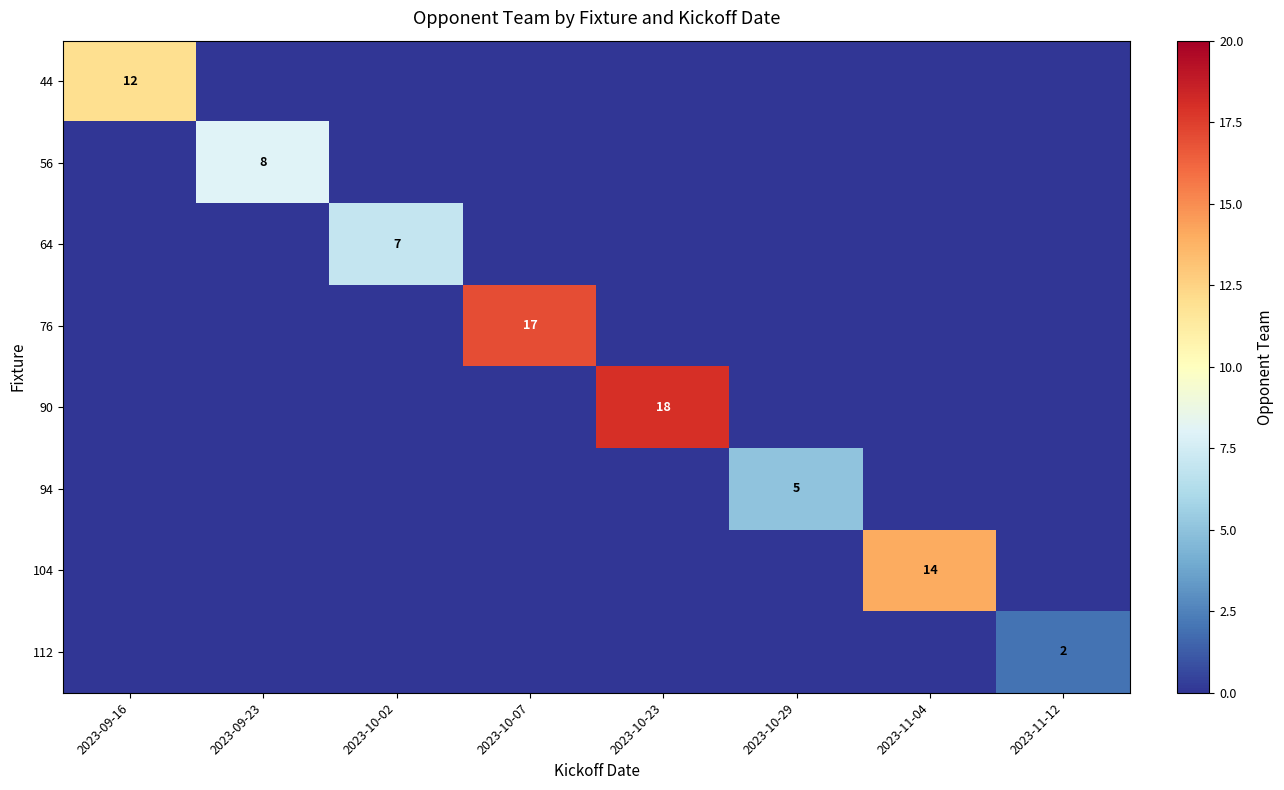

True or false: 112 has a value of 1 at 2023-11-12.

False